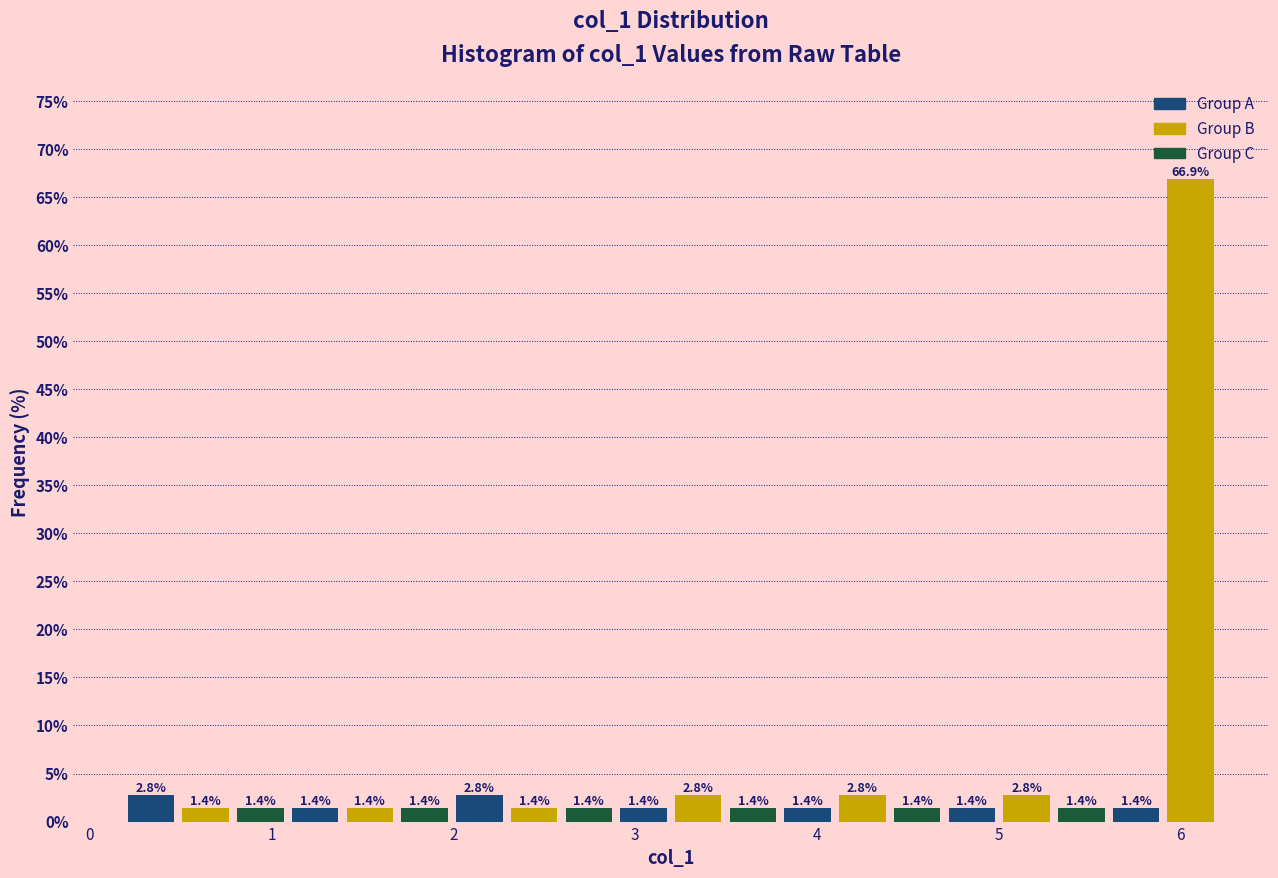

Around what value on the x-axis is the tallest bar? Give the approximate position of its centre, as read against the axis.

6.1